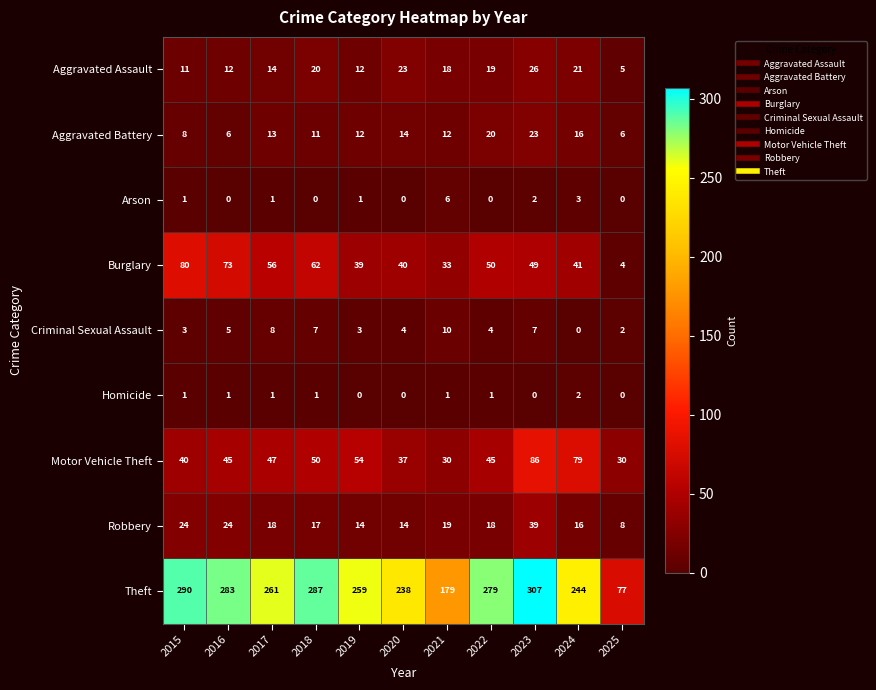

What is the sum of all Robbery values?

211